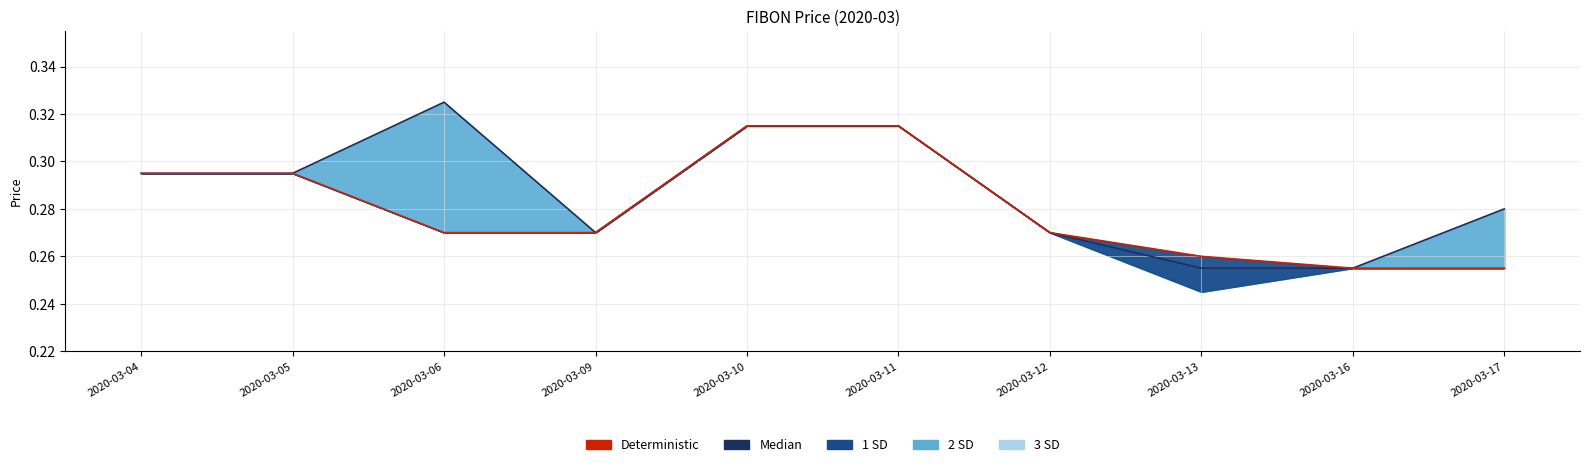

The value of Deterministic at 2020-03-11 is 0.1. True or false?

False